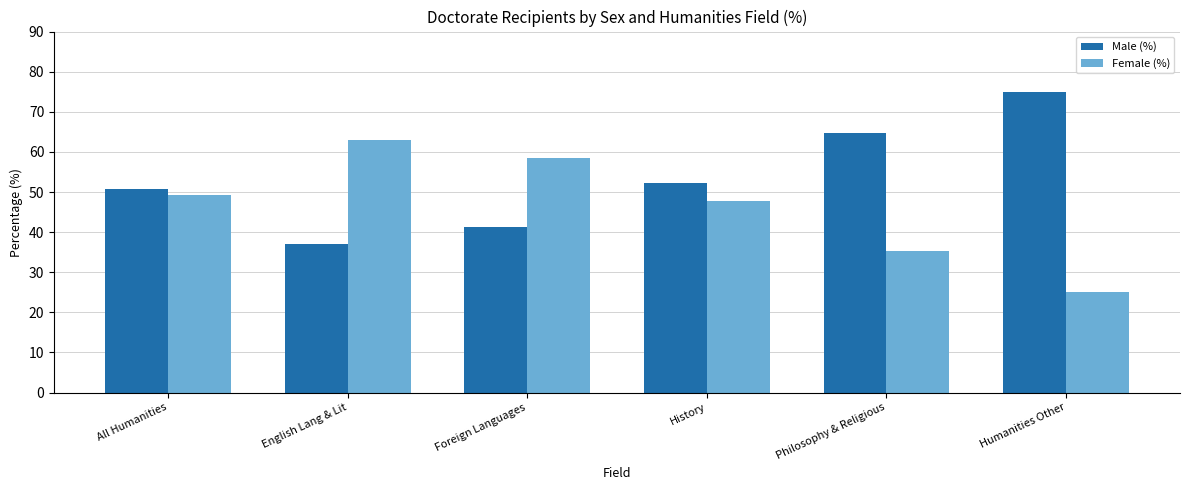

What is the difference between the second highest and second lowest values in the Female (%) series?

23.4